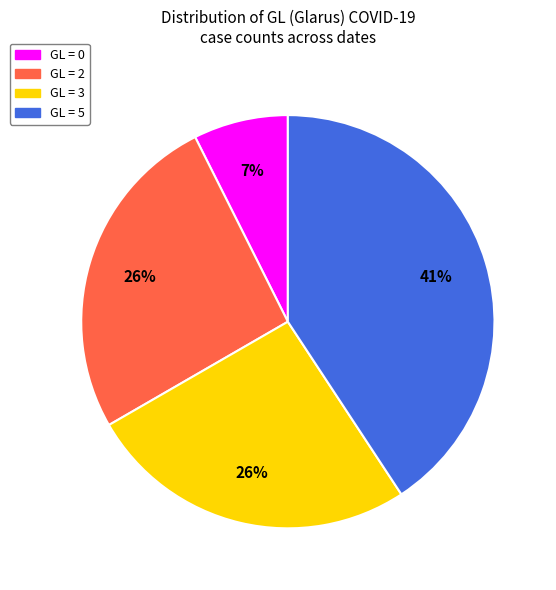

Which has a higher value, GL = 5 or GL = 0?

GL = 5